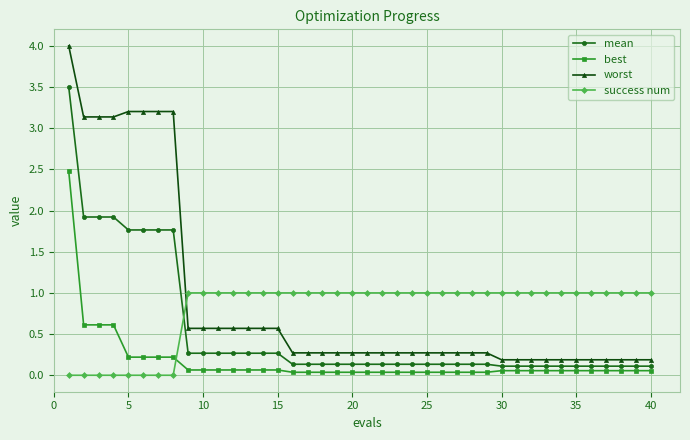

List the series in order of their peak value, lowest first.

success num, best, mean, worst